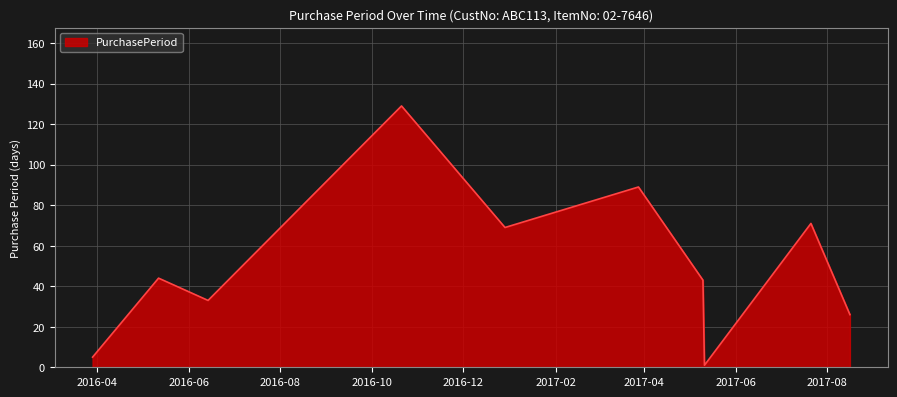

What is the greatest value displayed?

129